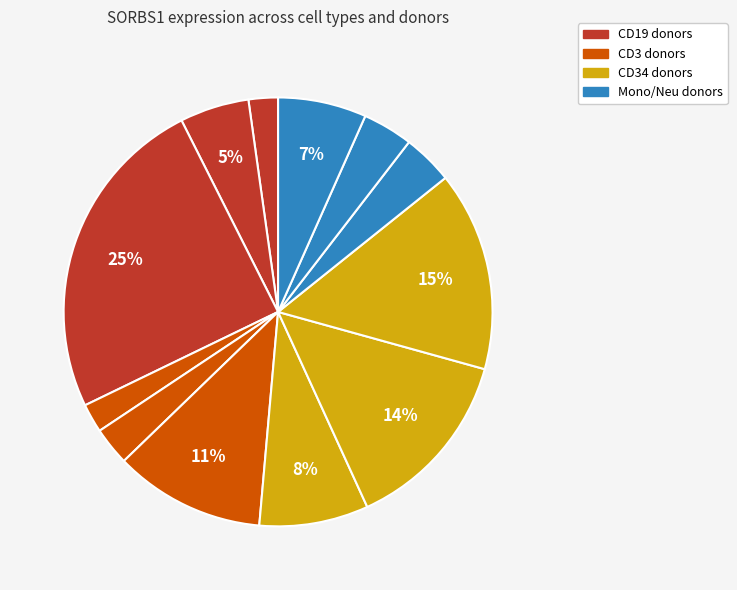

How many segments does this pie chart have?

12